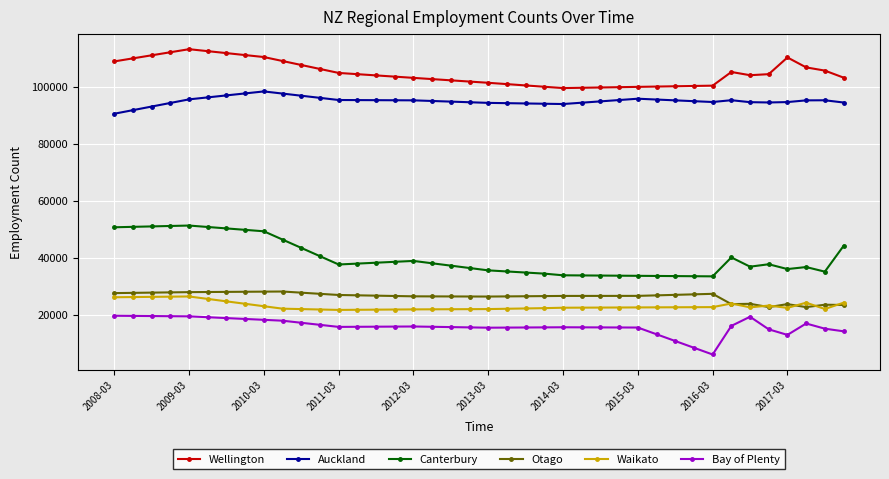

True or false: Bay of Plenty and Otago cross at least once.

False